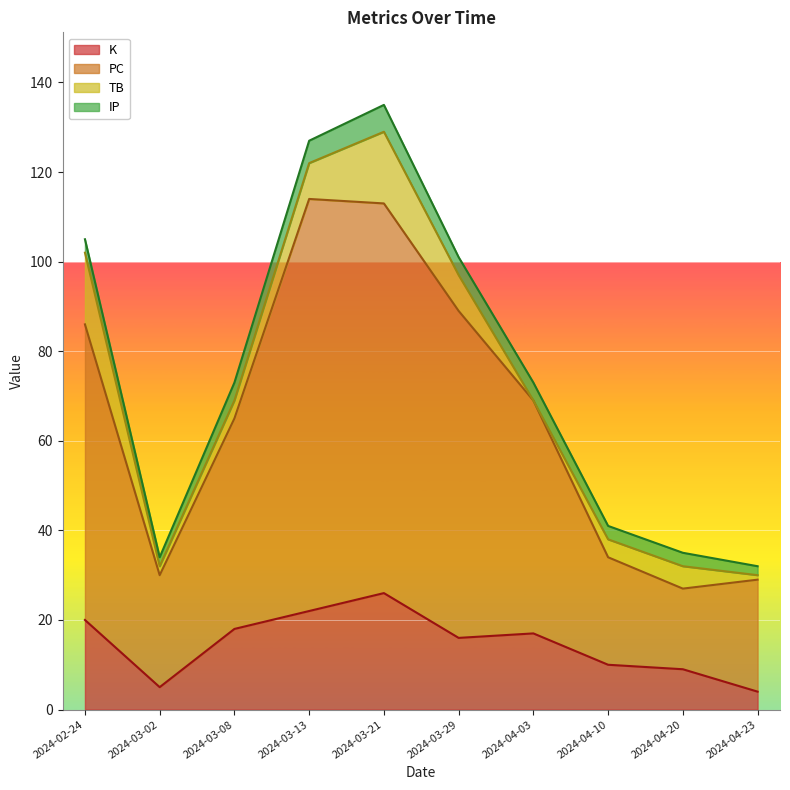

Between 2024-03-08 and 2024-04-10, which series saw the biggest shift?

PC